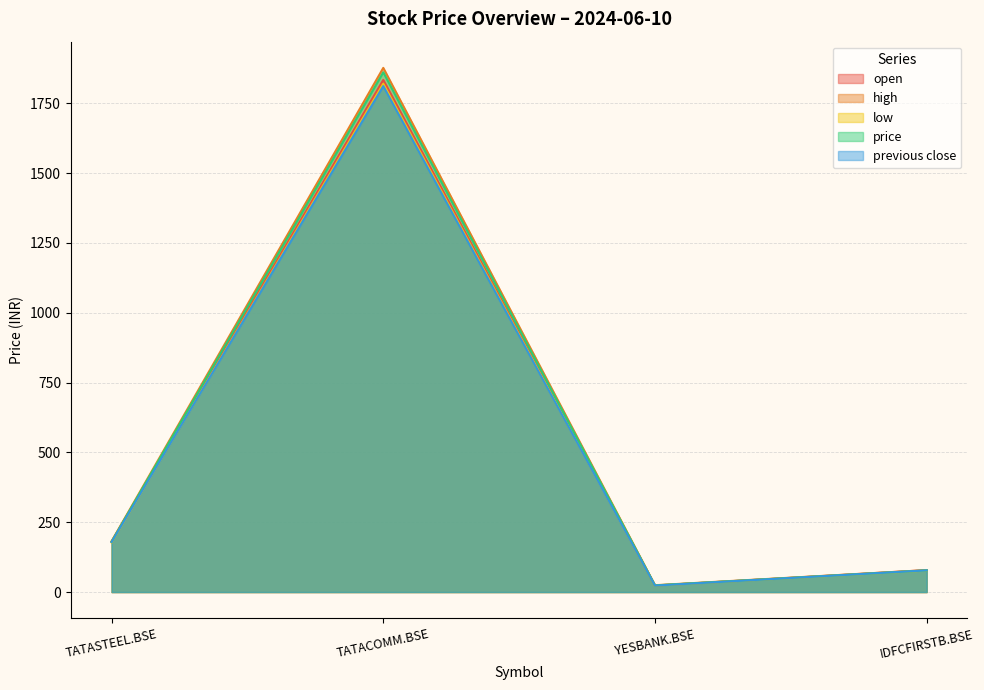

What value does the high series have at TATASTEEL.BSE?

182.1